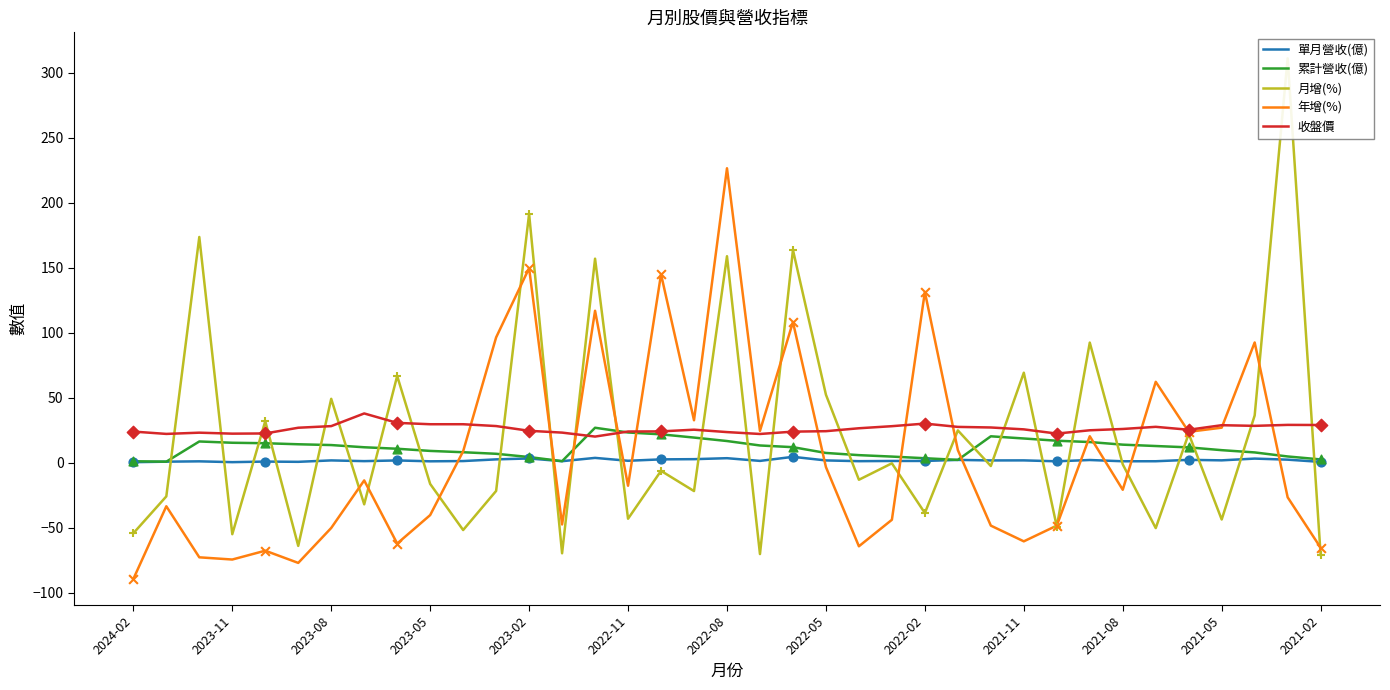

What is the total value across all series at 2024-02?

-118.7